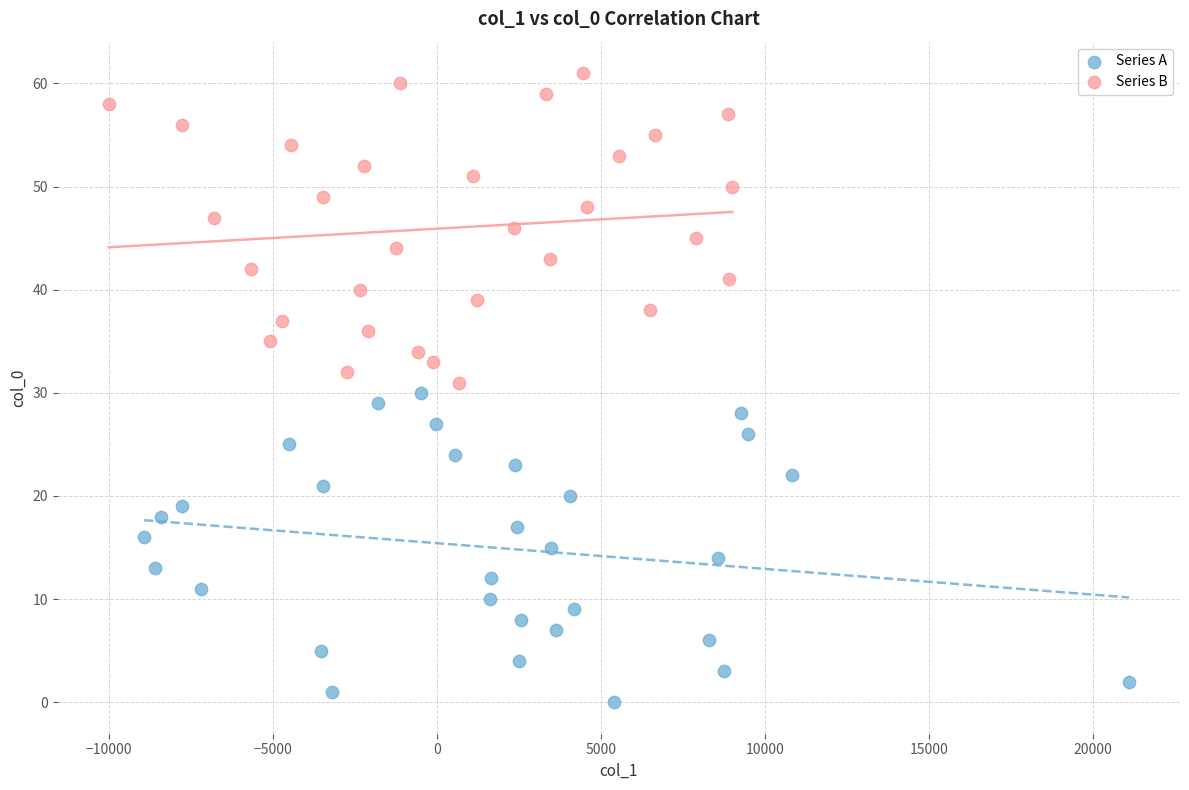

Which series contains the lowest Y value?

Series A